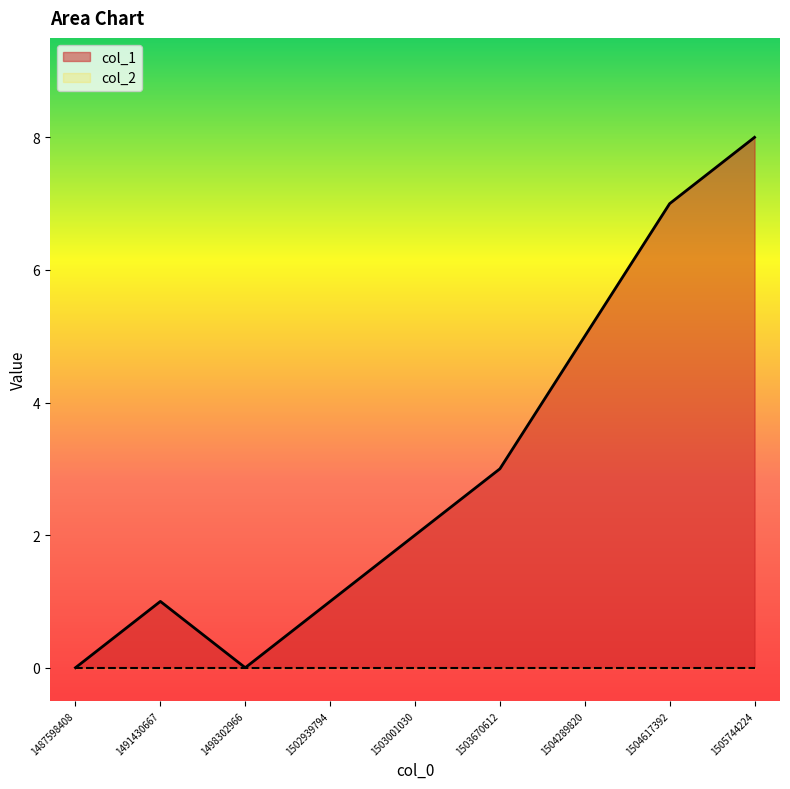

Reading left to right, extract all data points from this chart.

0	1	0	1	2	3	5	7	8